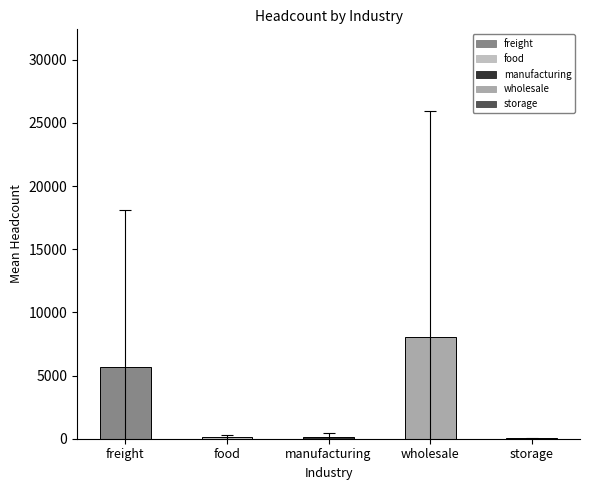

Where is the data nearest to the value 4054?

freight